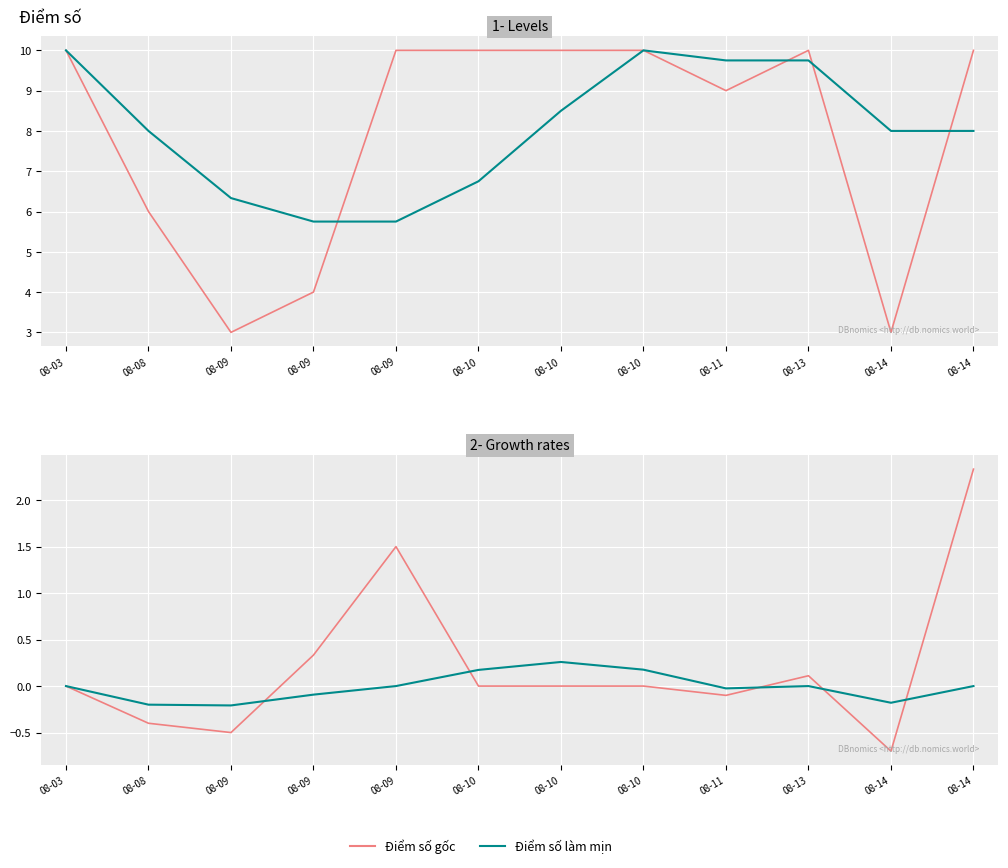

The Điểm số gốc series shows 4.1 at 08-08. True or false?

False